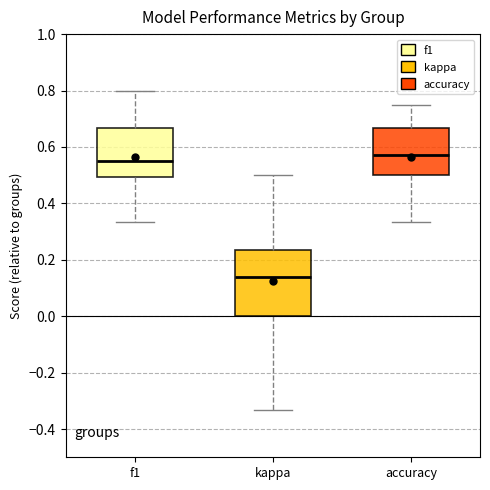

Where is the upper edge of the box for accuracy on the y-axis? The values are not printed on the chart, so give them approximately, as read against the axis.

0.66